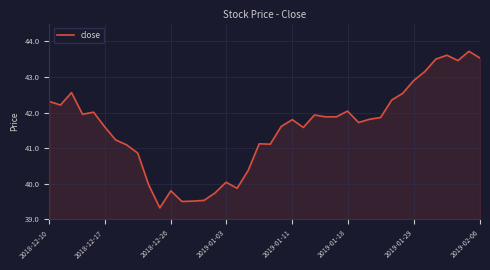

What is the minimum value shown in the chart?

39.3